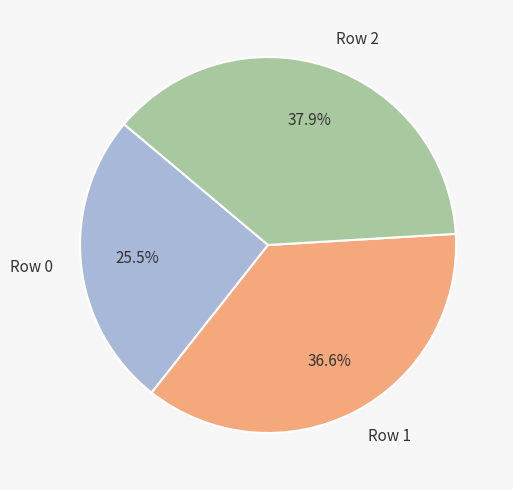

What percentage is NOT represented by Row 0?

74.5%